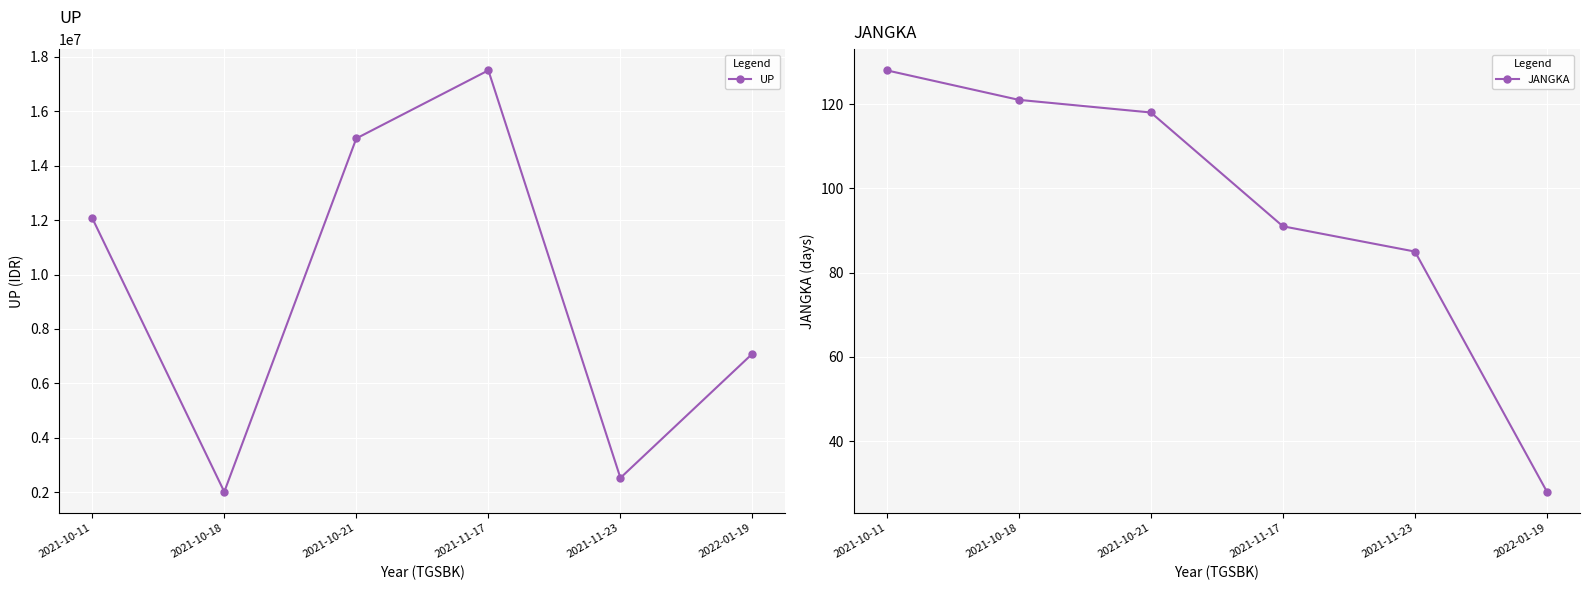

What is the difference between the second highest and minimum values in the UP series?

12980000